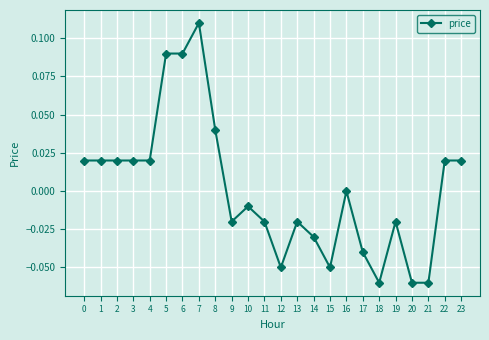

How many categories are shown in the chart?

24